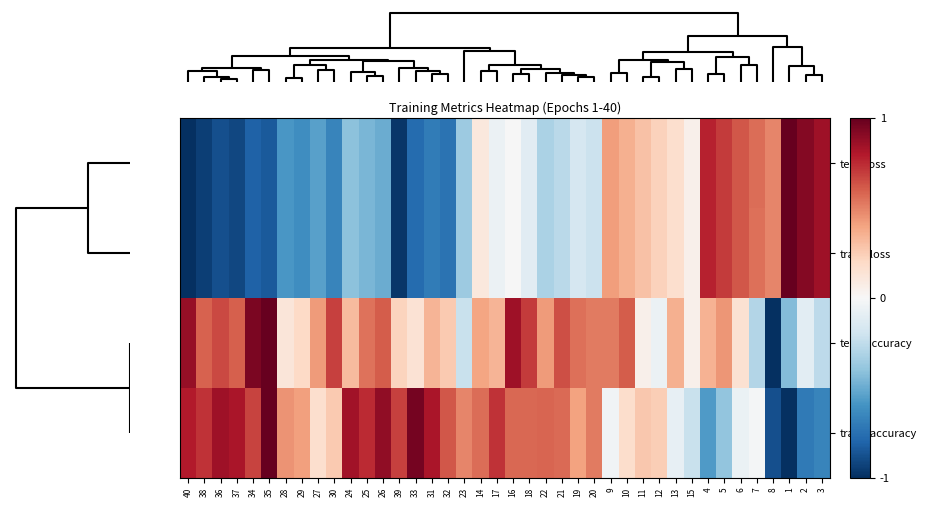

What is the maximum value shown in the chart?

1.0